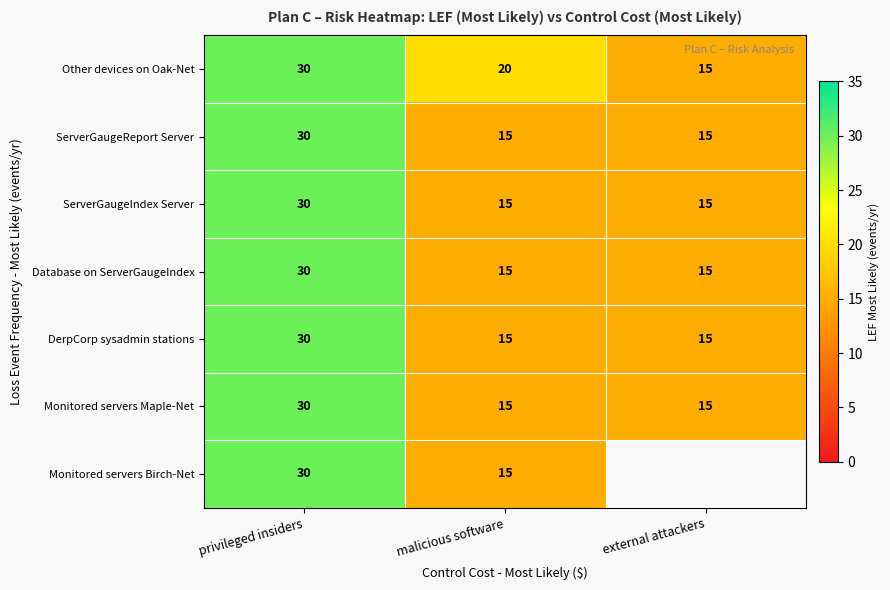

What is the sum of the ServerGaugeIndex Server values at privileged insiders and external attackers?

45